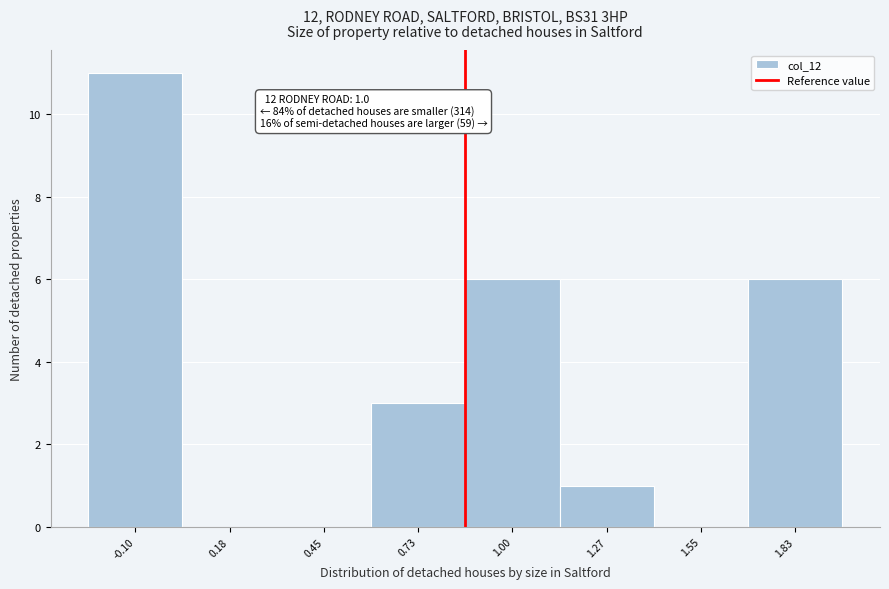

Reading right to left, transcribe all the data shown in this chart.

1.83=6	1.55=0	1.27=1	1.00=6	0.73=3	0.45=0	0.18=0	-0.10=11